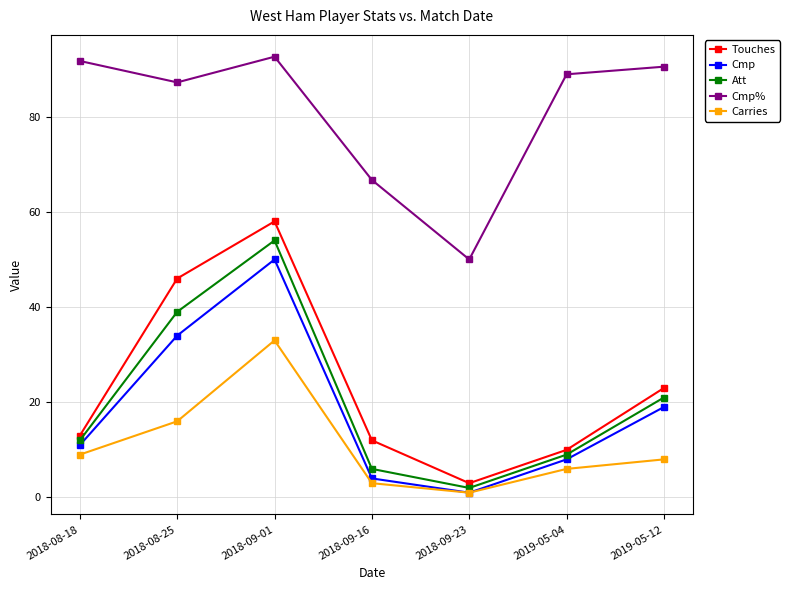

What is the sum of all Cmp% values?

567.6